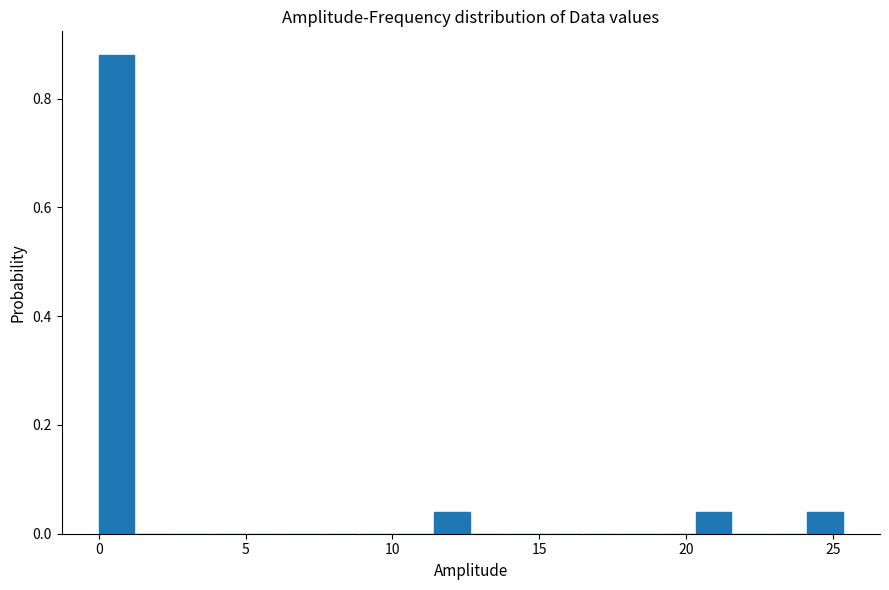

Read against the x-axis, roughly where is the centre of the tallest bar?

0.5